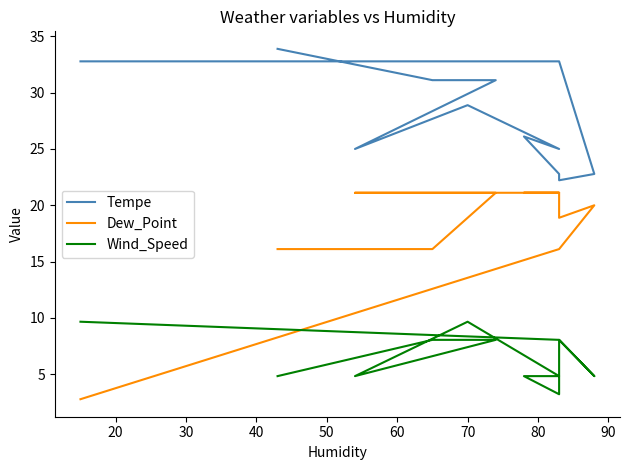

What is the highest value of the Tempe series?

33.9